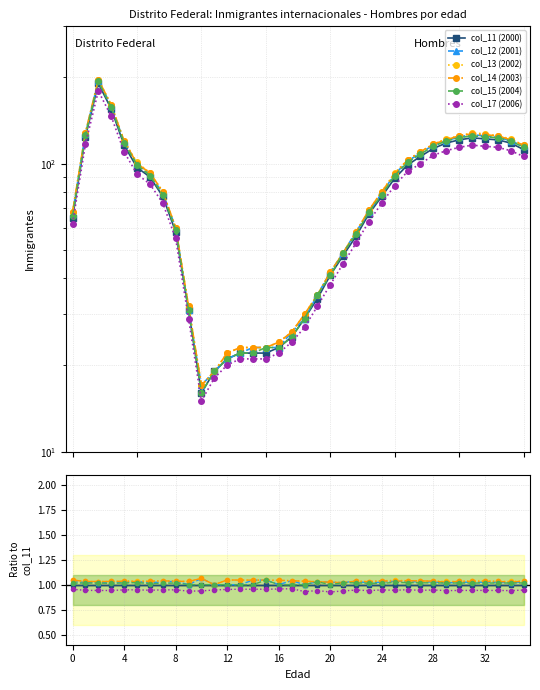

Where is col_15 (2004) nearest to the value 1?

9